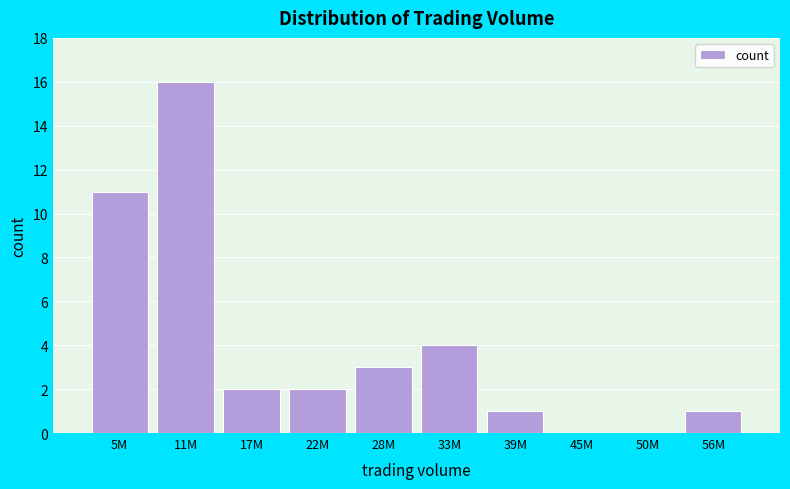

Reading right to left, what are all the values shown in this chart?

56M=1	50M=0	45M=0	39M=1	33M=4	28M=3	22M=2	17M=2	11M=16	5M=11